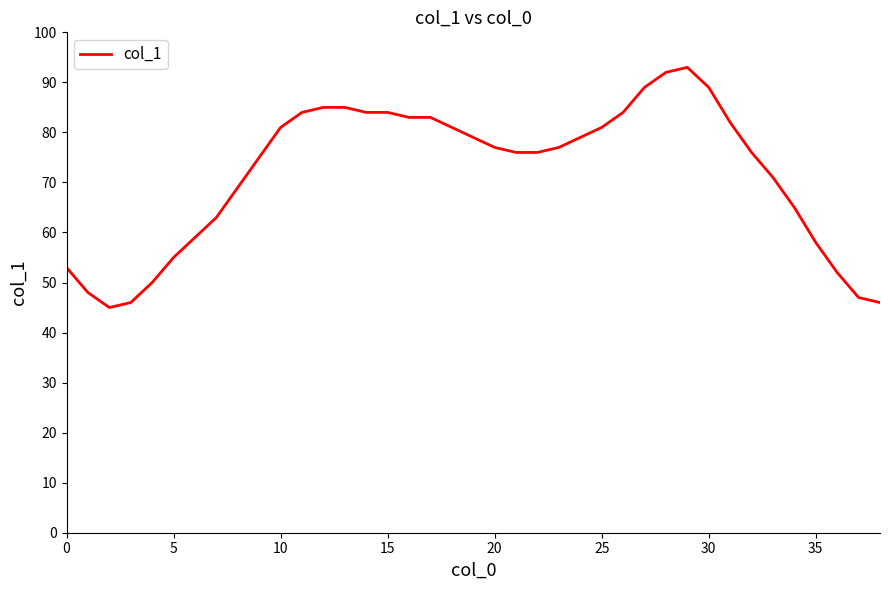

How many values are below 77?

19